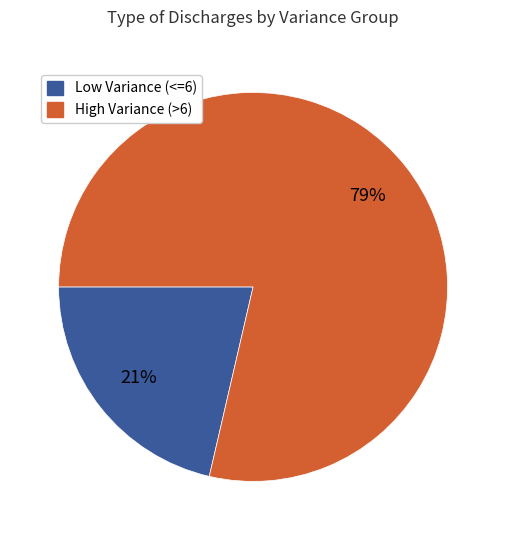

To the nearest percent, what is the average slice percentage?

50%